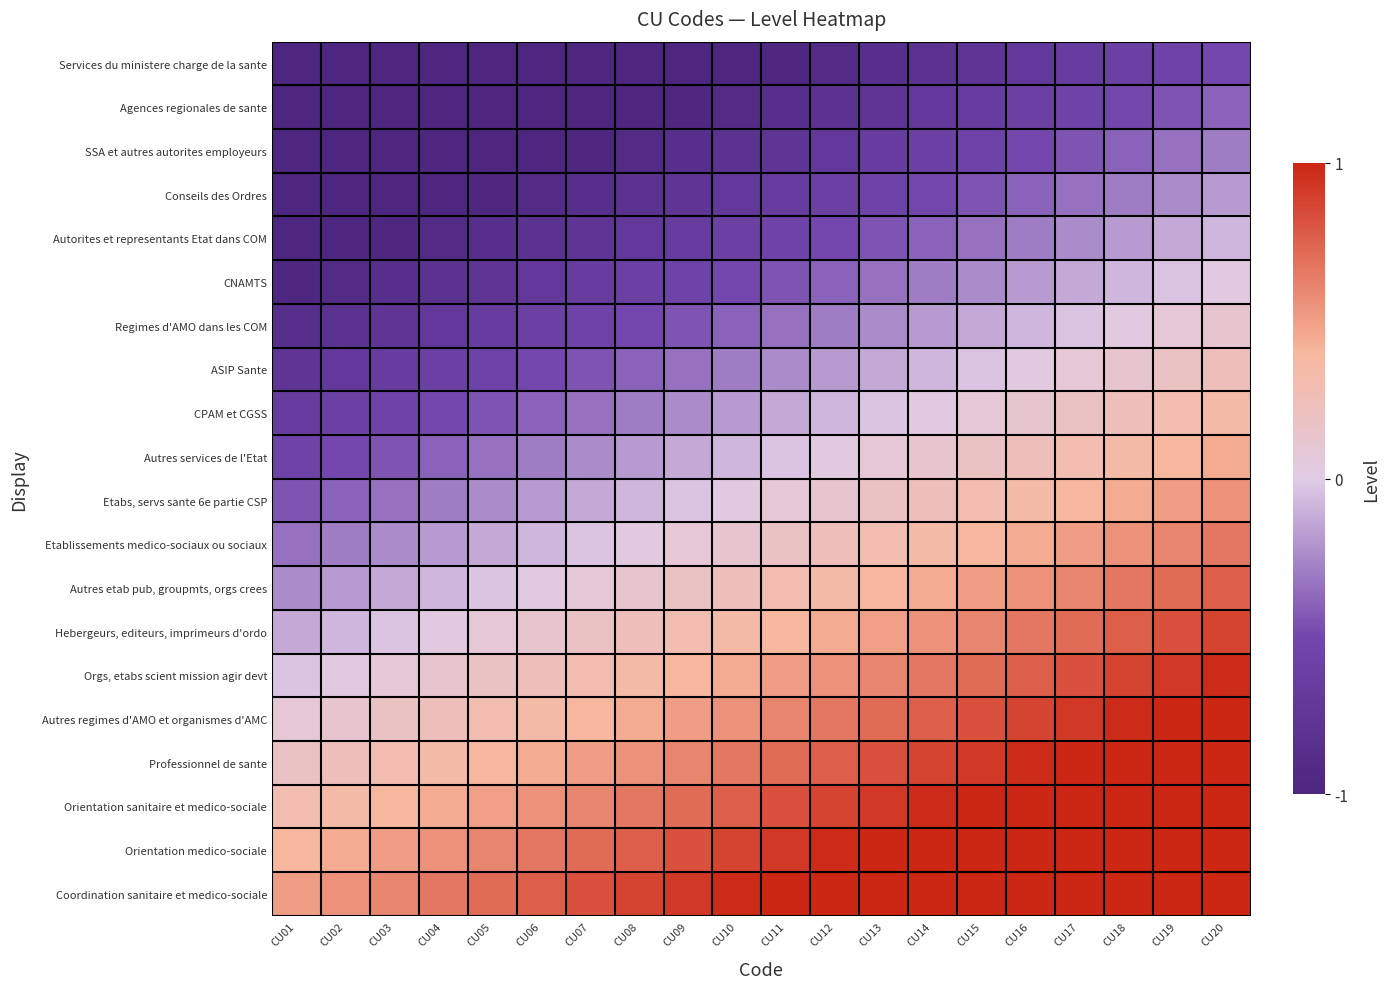

At which category does the chart reach its minimum across all series?

CU01